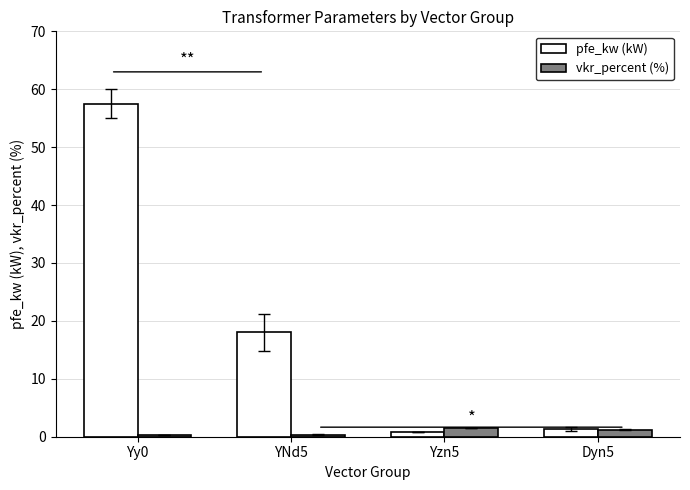

What is the average value of the pfe_kw (kW) series?

19.4